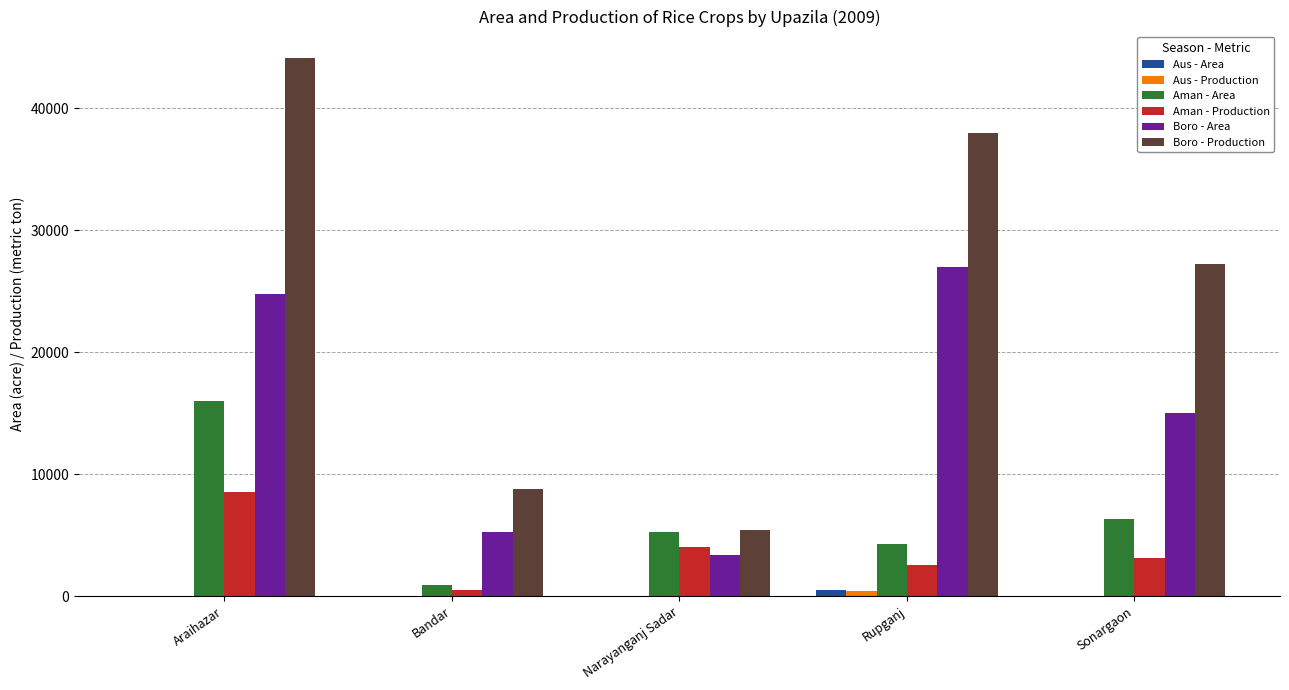

Between Bandar and Sonargaon, which series saw the biggest shift?

Boro - Production